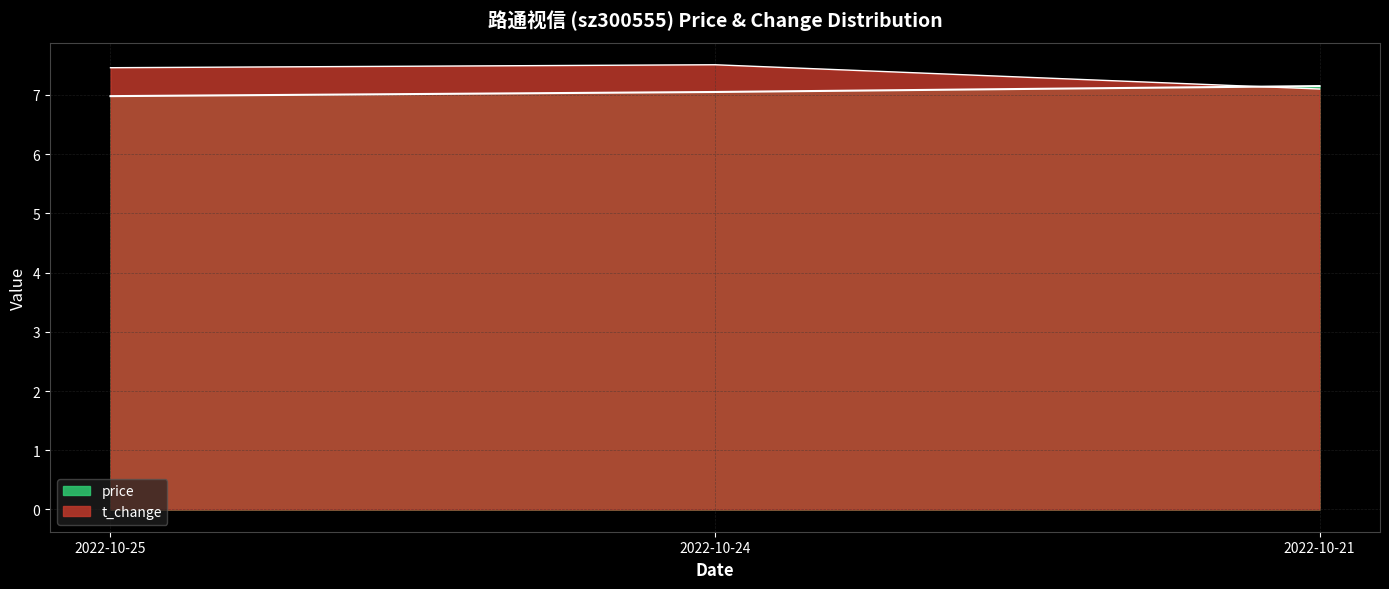

How many data points in price are above 7?

2